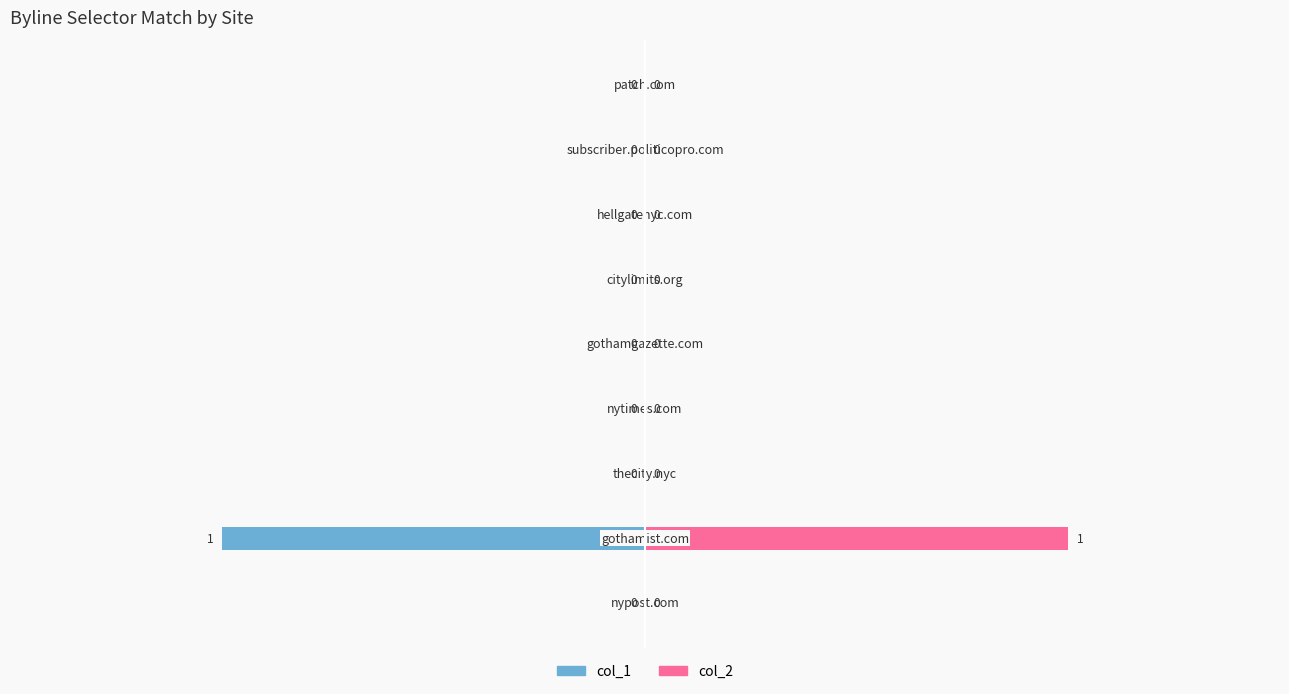

Is it true that col_2 (1) equals 0 at 5?

False